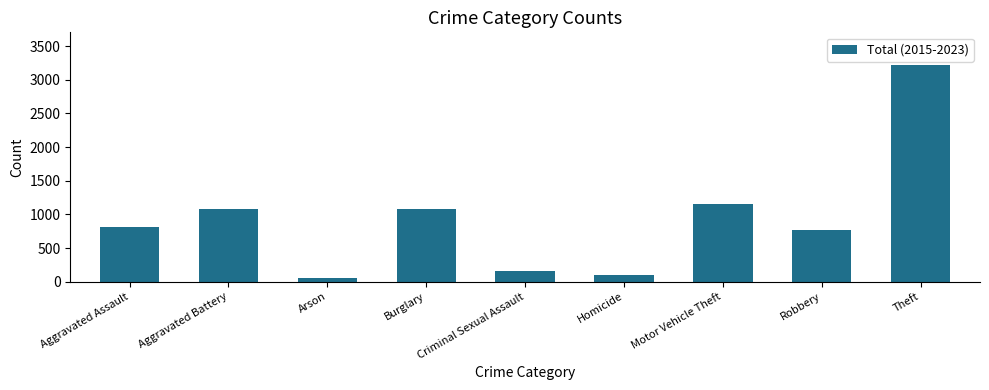

What is the change in value from Criminal Sexual Assault to Robbery?

+607